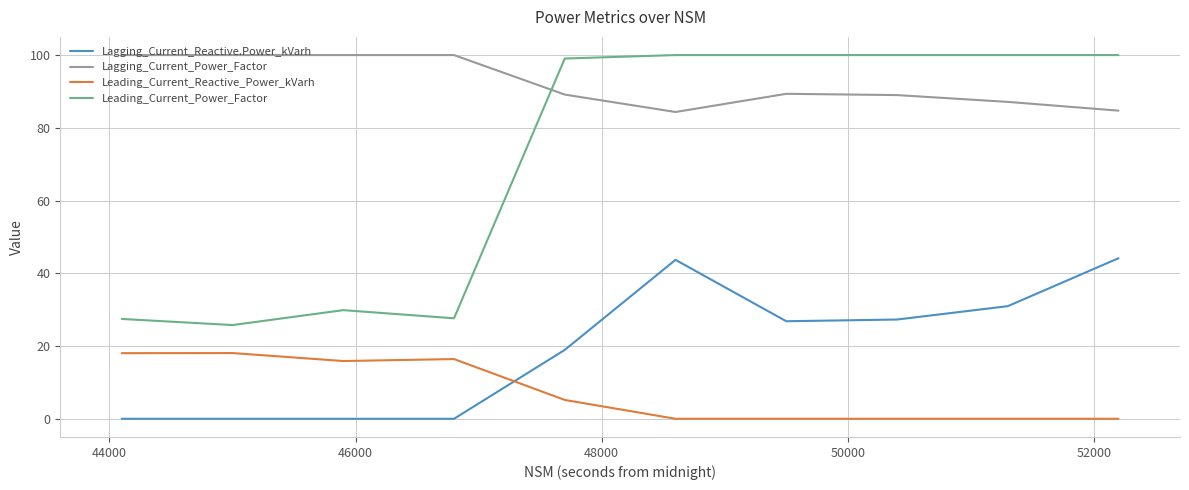

What is the average value of the Lagging_Current_Reactive.Power_kVarh series?

19.2